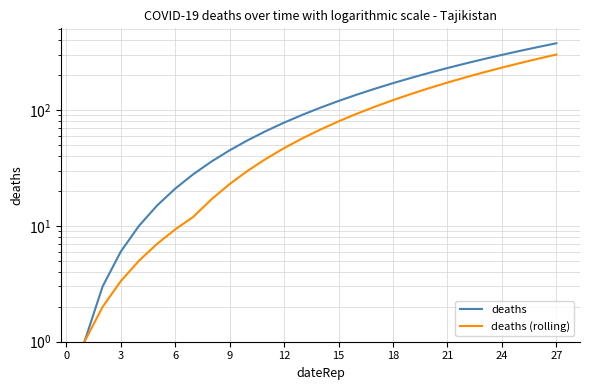

Rank the series at 6 from highest to lowest value.

deaths, deaths (rolling)